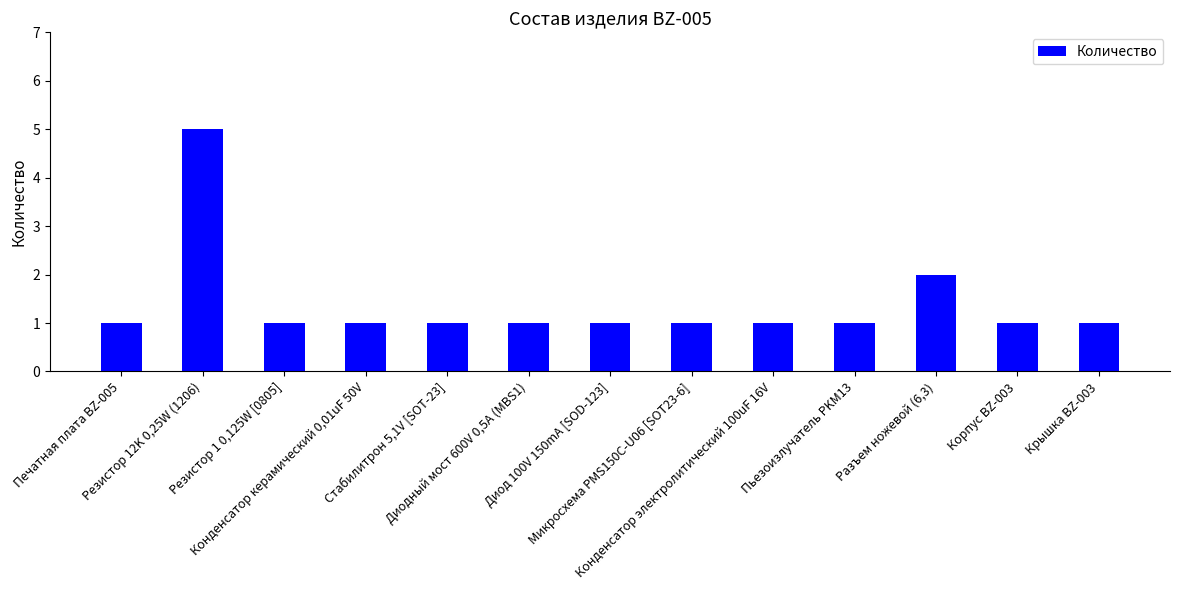

What is the value of the 4th bar from the left?

1